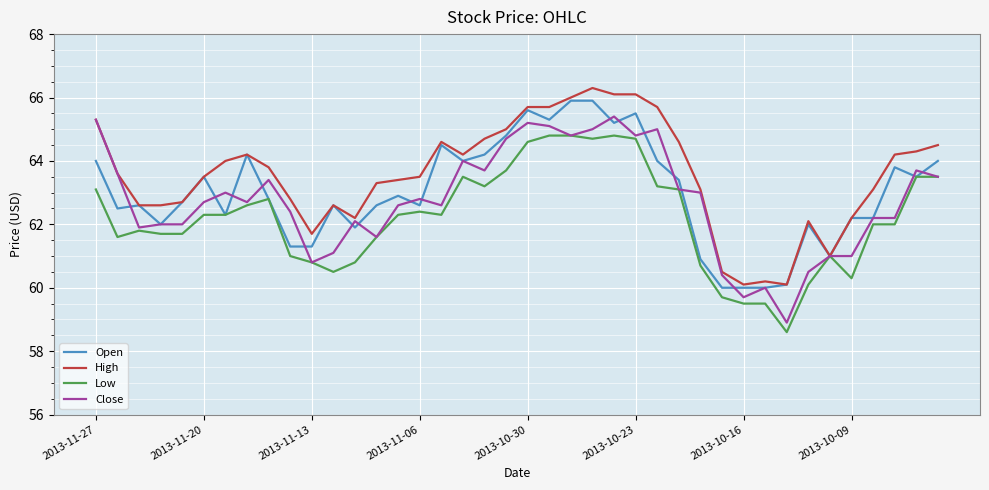

What is the smallest value displayed?

58.6